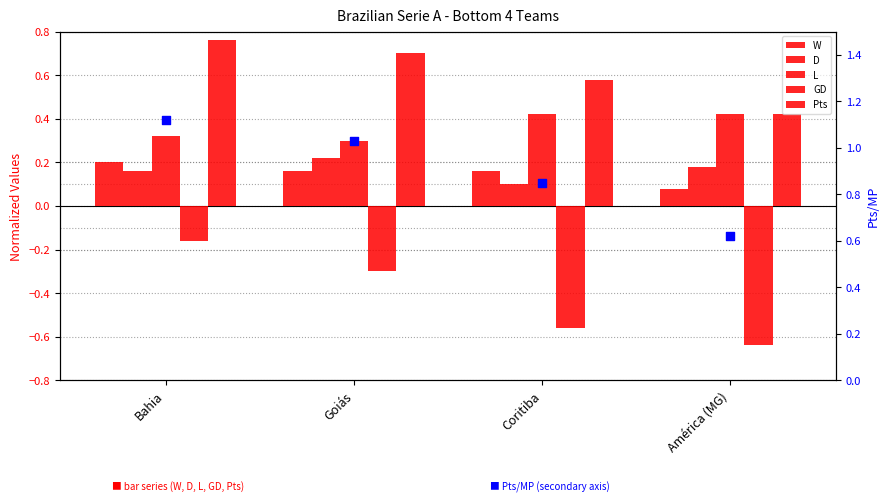

What are all the series names shown in the legend?

W, D, L, GD, Pts, Pts/MP